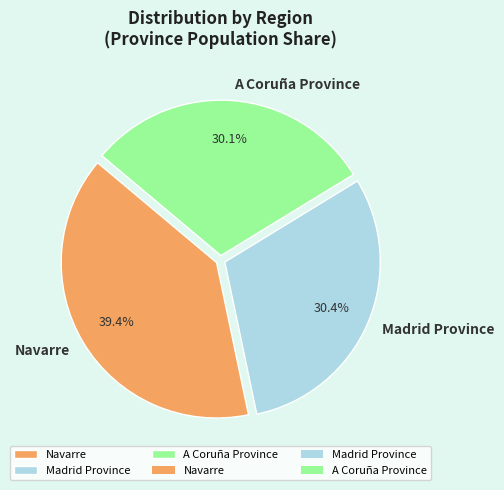

Is A Coruña Province the majority of the pie?

No